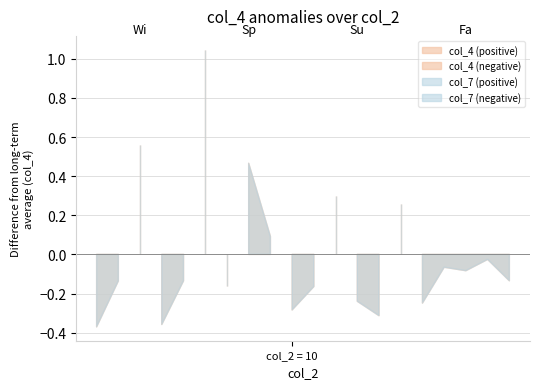

Rank the series by their maximum value, from lowest to highest.

col_4, col_7